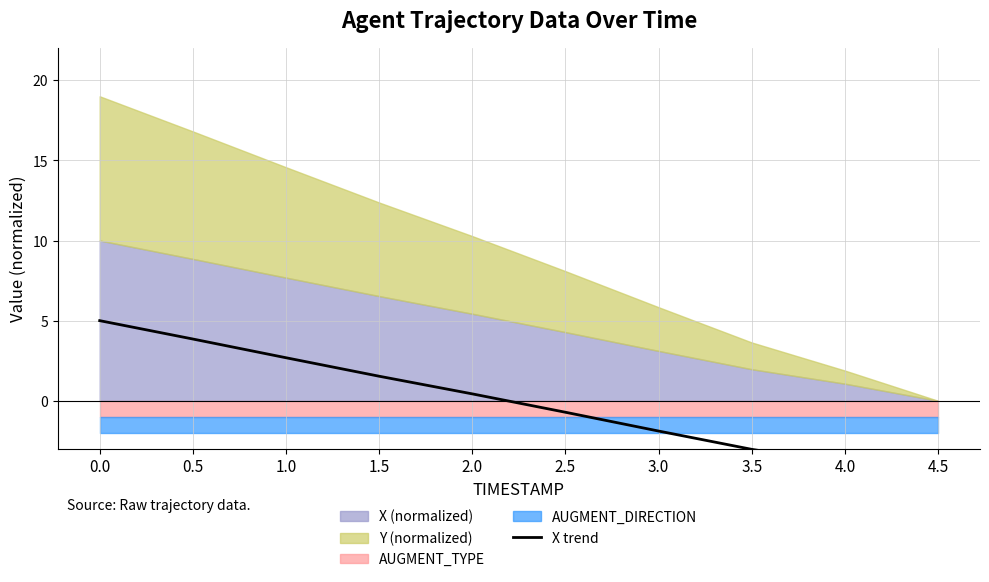

List the labels in order of value, largest first.

0.0, 0.5, 1.0, 1.5, 2.0, 2.5, 3.0, 3.5, 4.0, 4.5